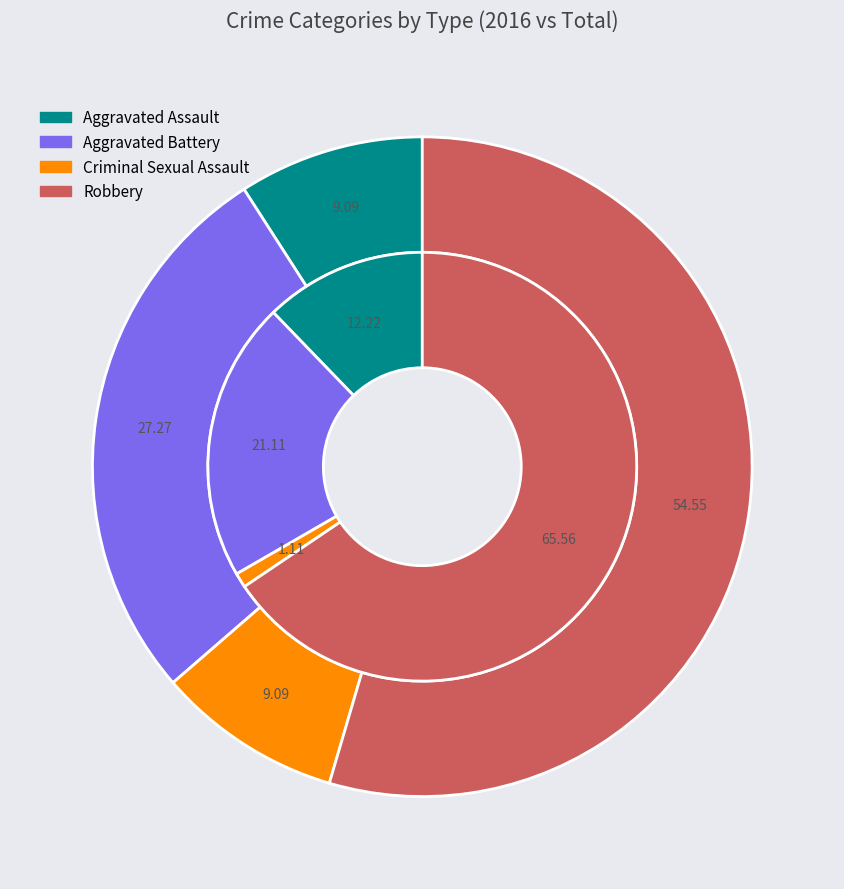

What portion of the pie excludes 3?

45.5%